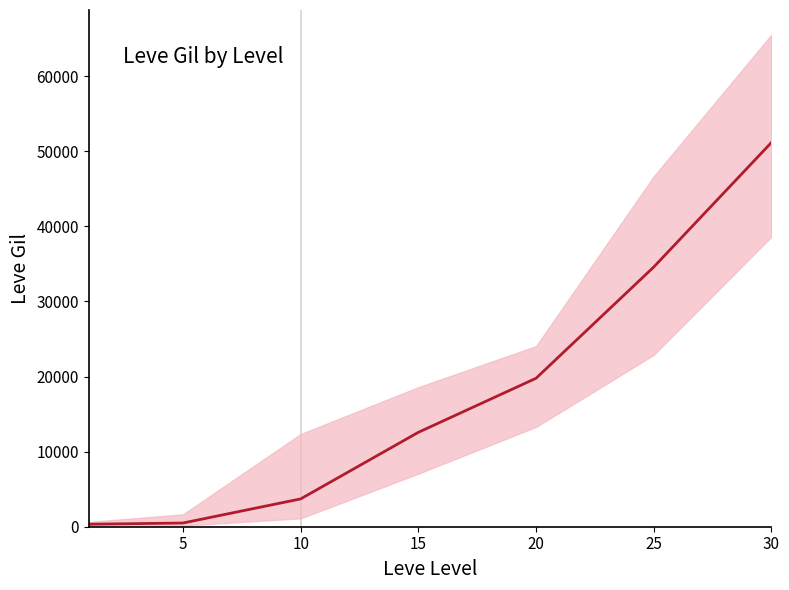

What is the approximate value at 5?

492.2